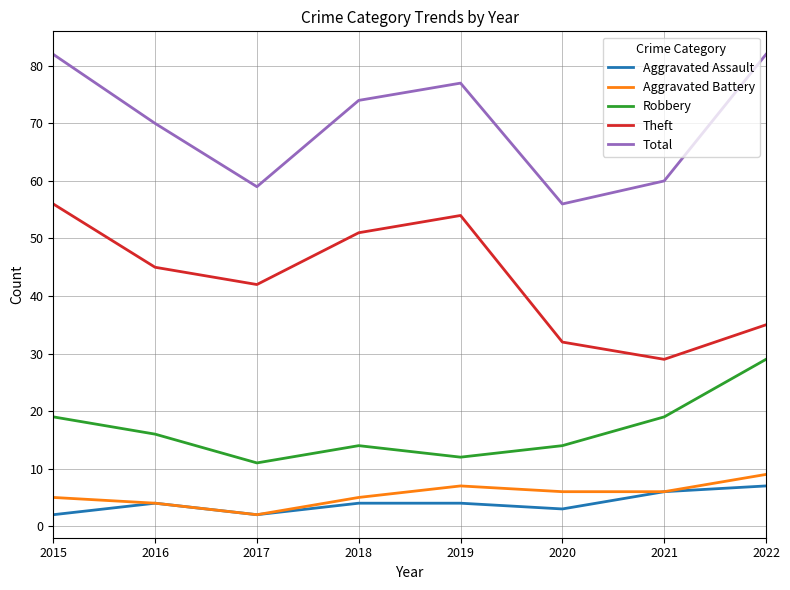

What are all the series names shown in the legend?

Aggravated Assault, Aggravated Battery, Robbery, Theft, Total